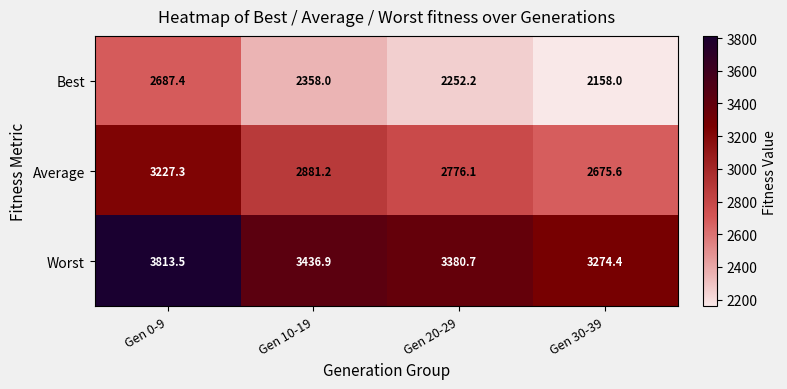

Reading left to right, what are all the values shown in this chart?

Best: 2687.4	2358.0	2252.2	2158.0
Average: 3227.3	2881.2	2776.1	2675.6
Worst: 3813.5	3436.9	3380.7	3274.4